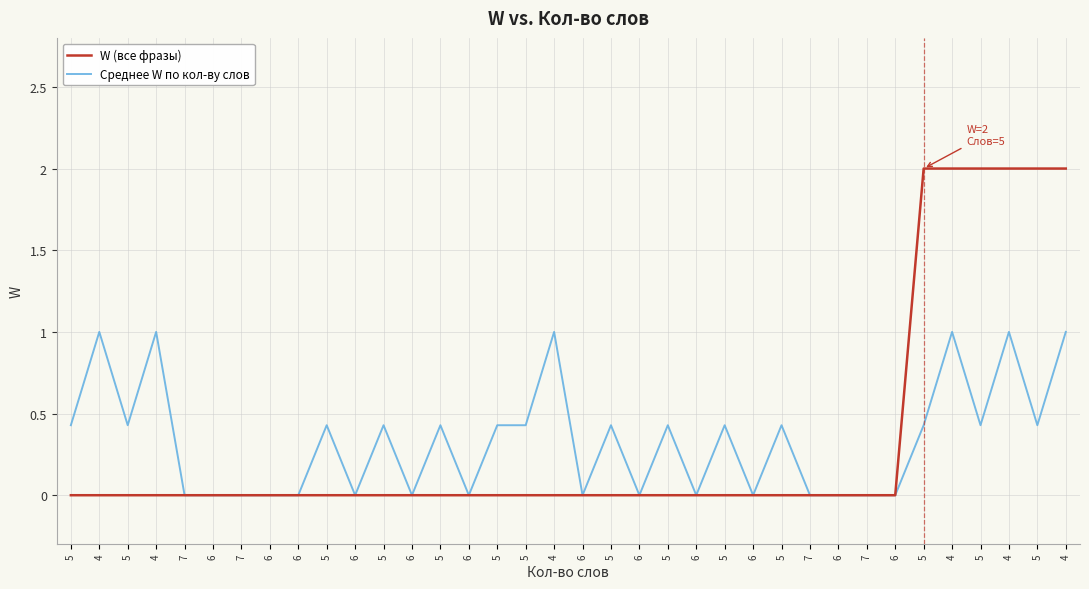

The Среднее W по кол-ву слов series shows 0.0 at 6. True or false?

True